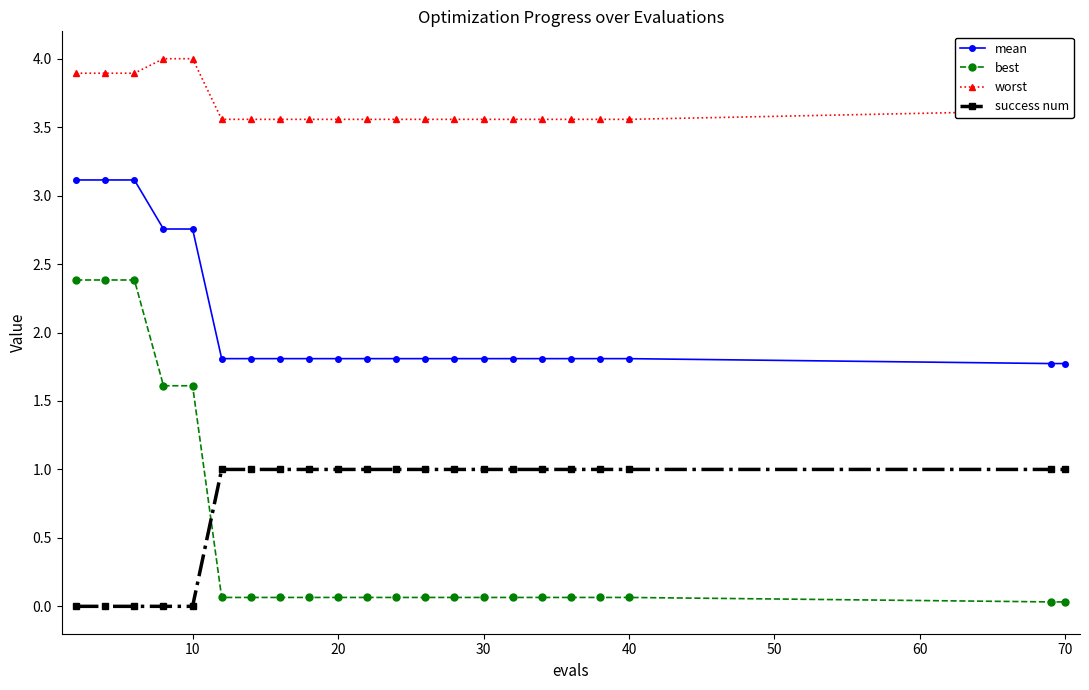

What is the difference between the maximum and minimum values in the success num series?

1.0